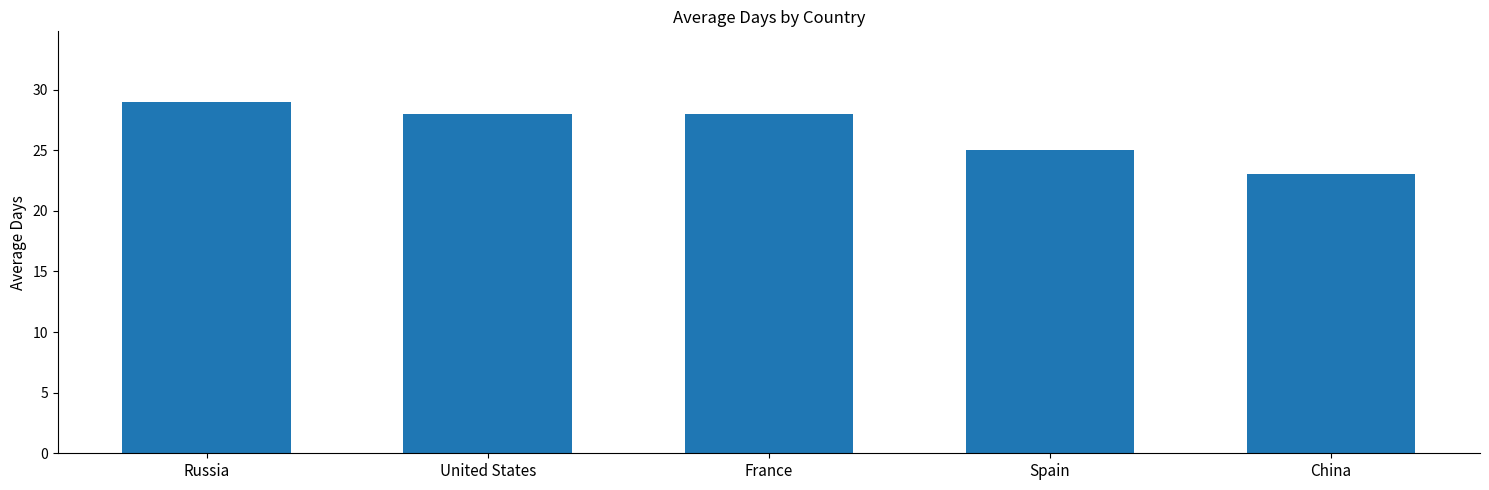

Approximately how many times larger is the value at France compared to Spain?

1.1